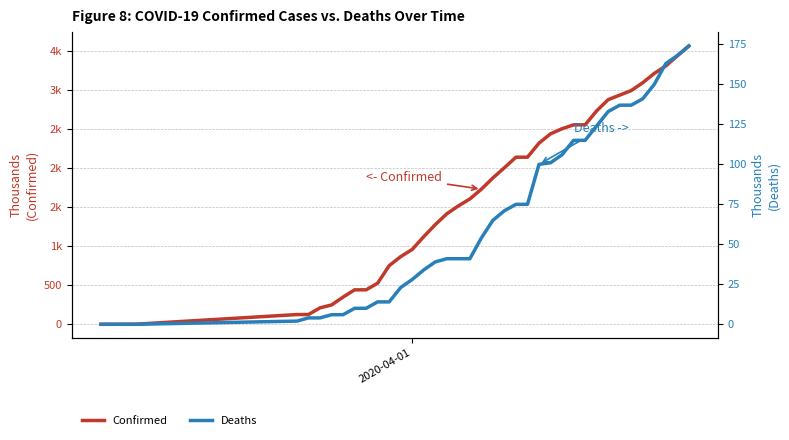

The value of Deaths at 24 is 110. True or false?

False